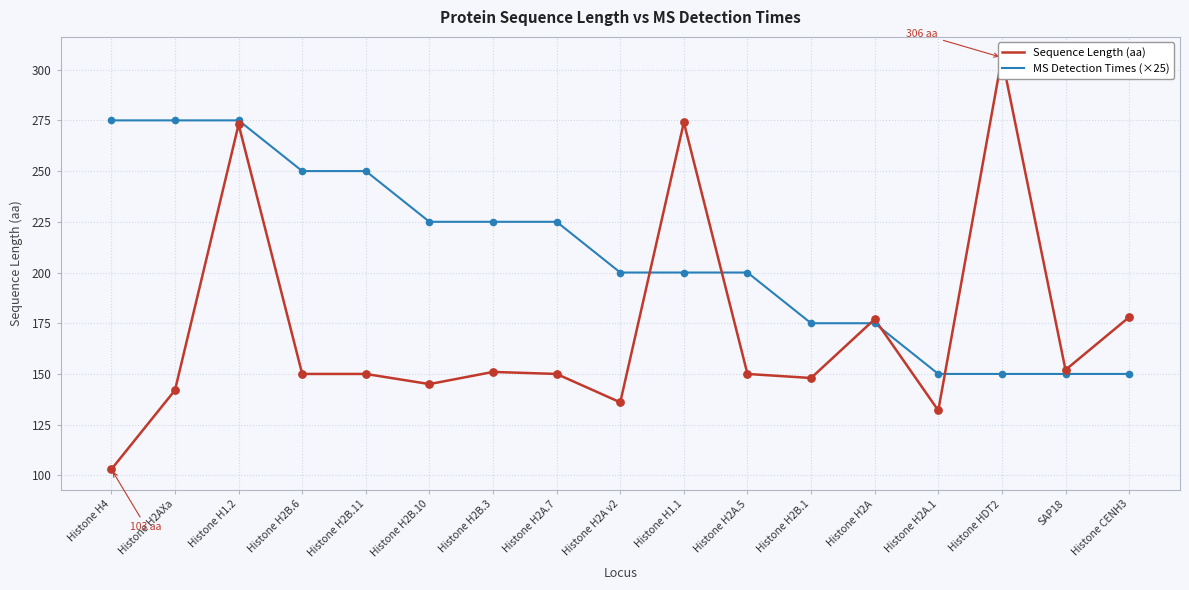

At how many categories does at least one series exceed 205?

10